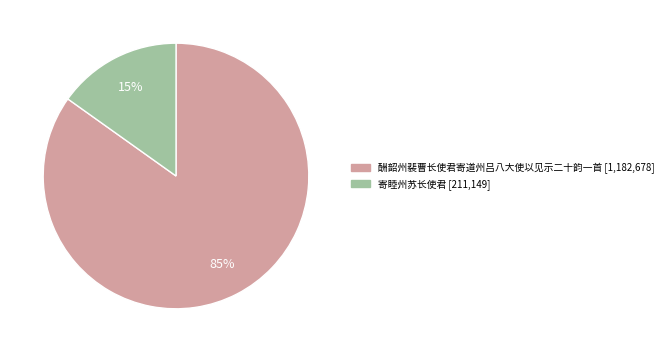

Which has a higher value, 酬韶州裴曹长使君寄道州吕八大使以见示二十韵一首 or 寄睦州苏长使君?

酬韶州裴曹长使君寄道州吕八大使以见示二十韵一首